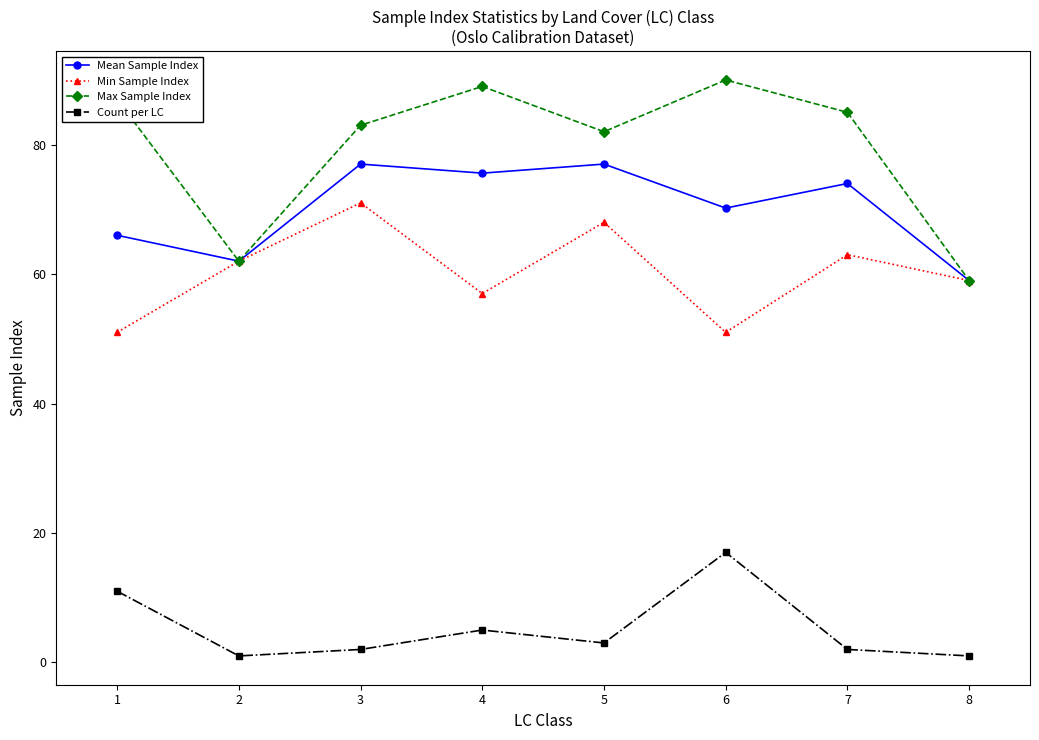

What is the average value of the Max Sample Index series?

79.6